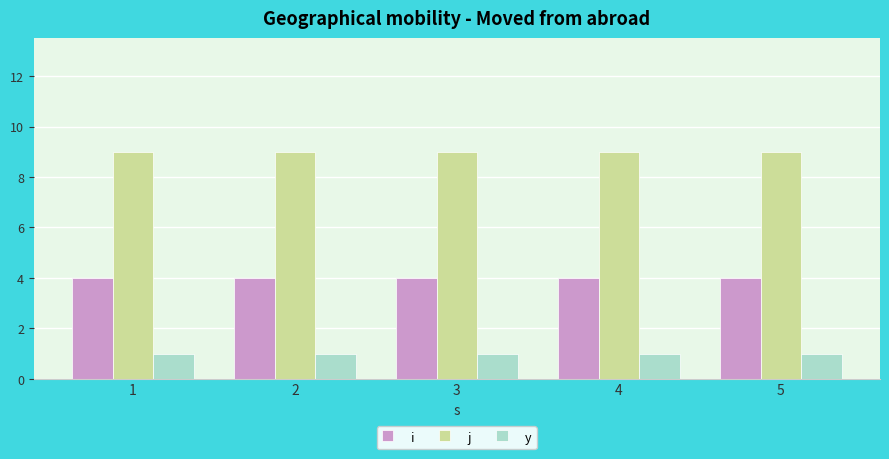

What is the minimum value for y?

1